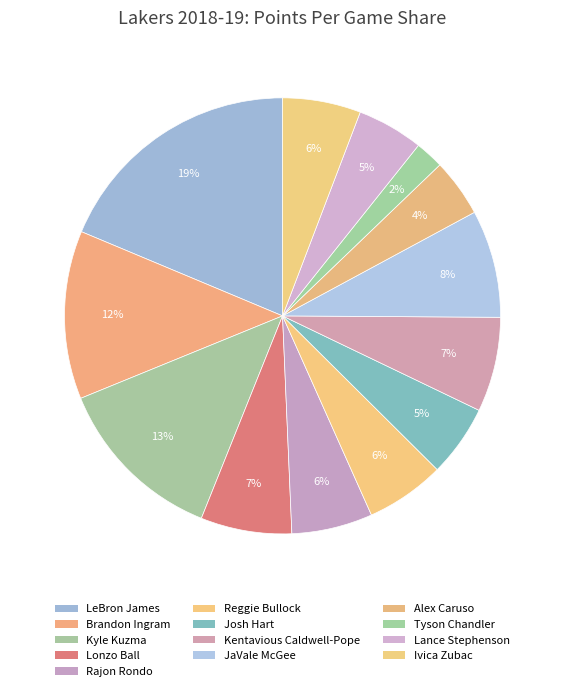

What is the smallest slice in the pie chart?

Tyson Chandler